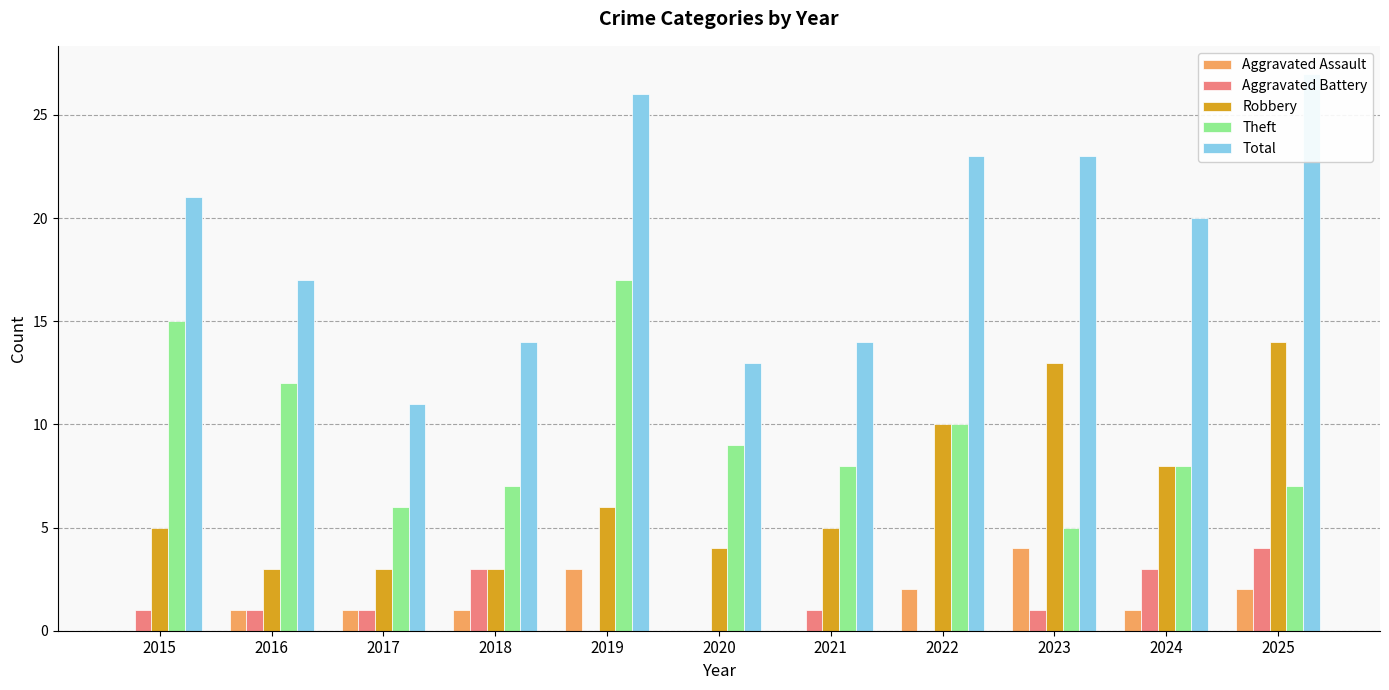

What is the maximum value shown in the chart?

27